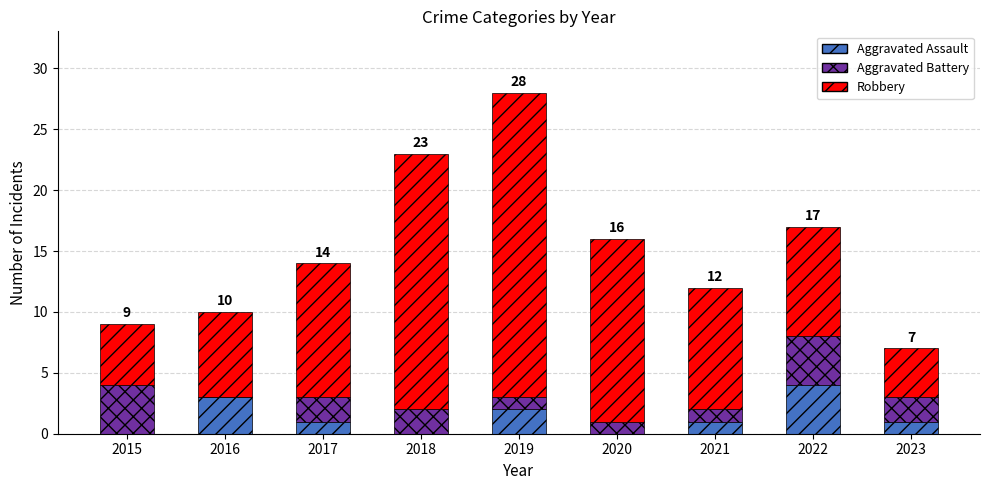

How many data points does each series have?

9